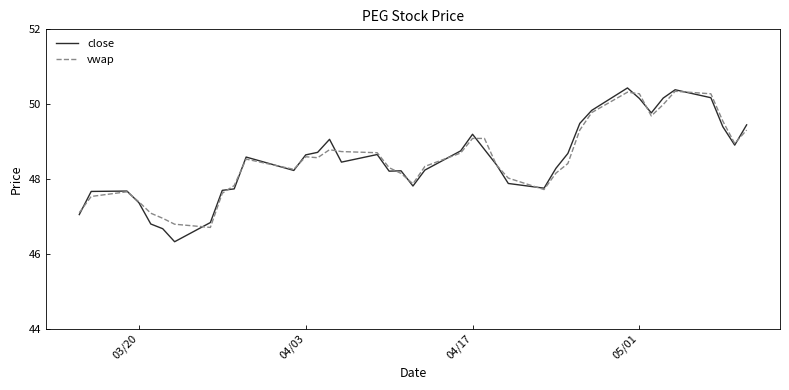

What is the minimum value shown in the chart?

46.3